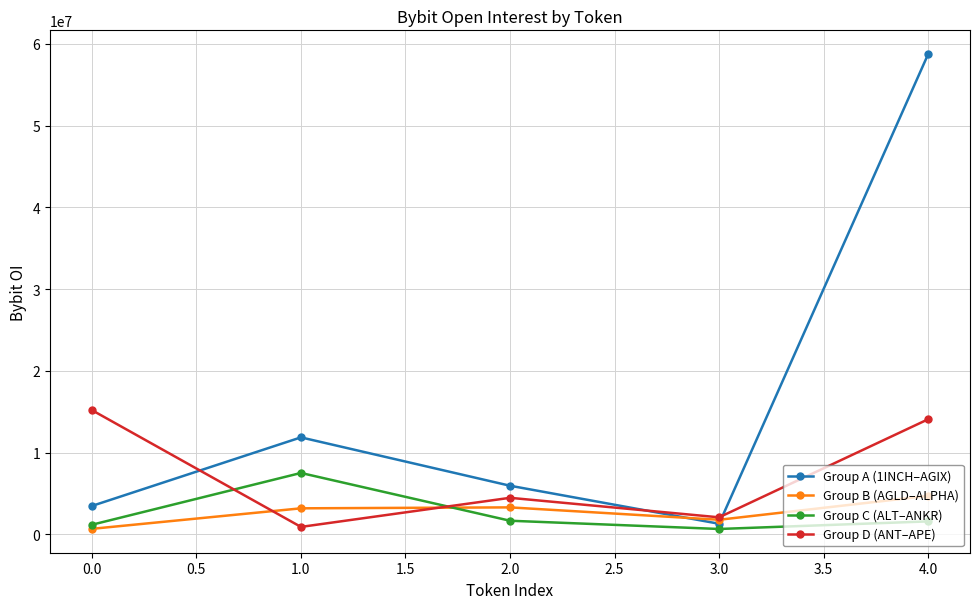

True or false: Group C (ALT–ANKR) and Group D (ANT–APE) intersect in this chart.

True